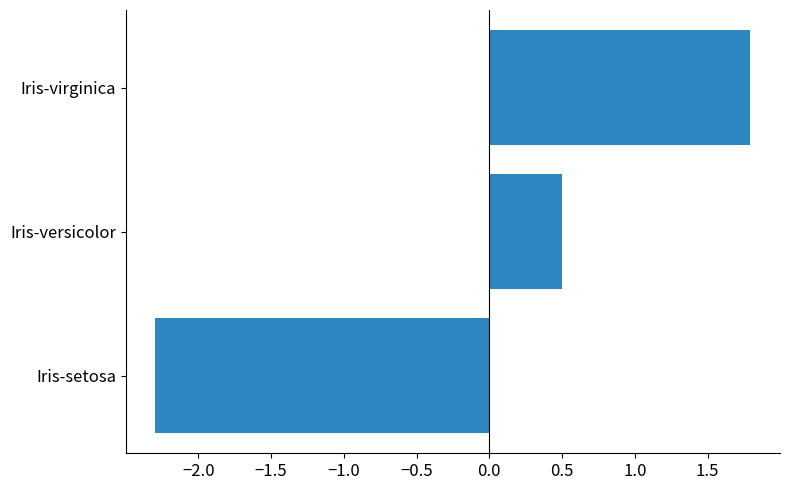

How many values are below zero?

1